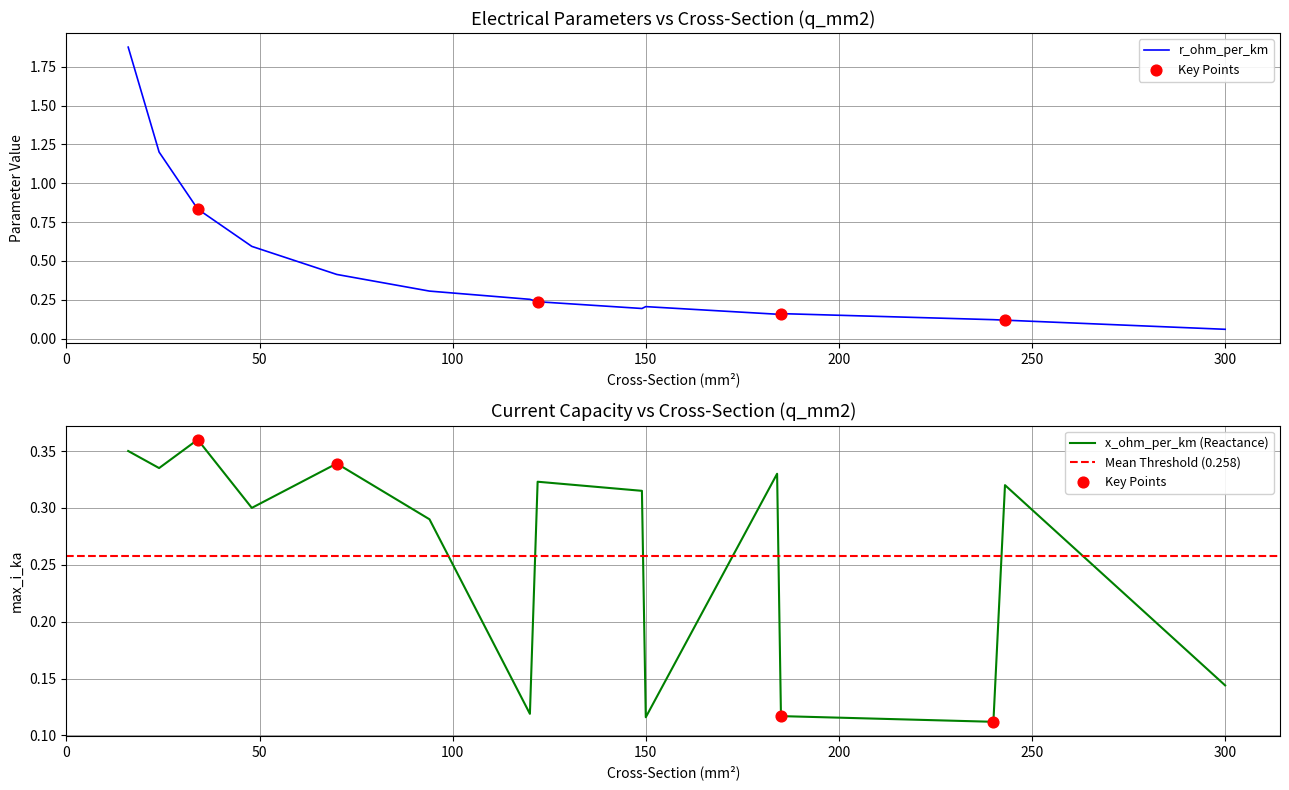

What are all the series names shown in the legend?

x_ohm_per_km, r_ohm_per_km